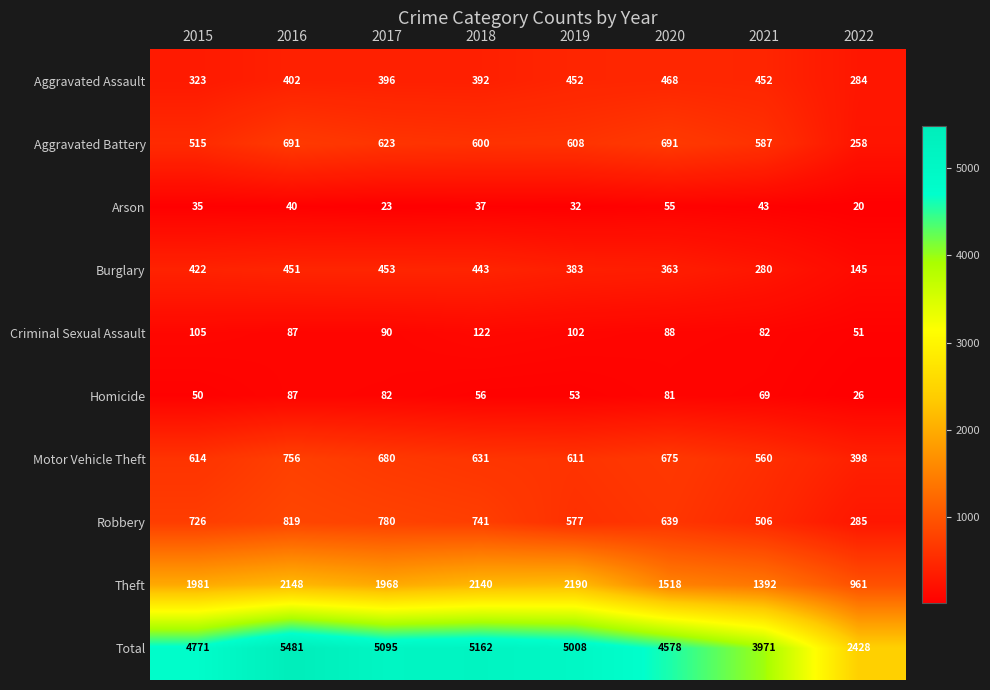

The Burglary series shows 451 at 2016. True or false?

True